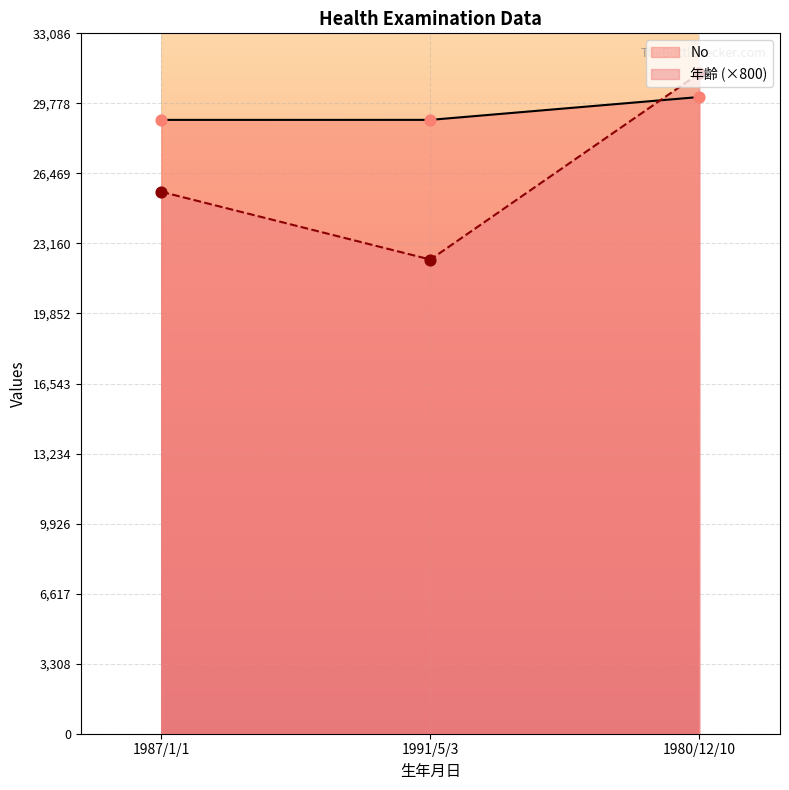

At how many categories does at least one series exceed 30033?

1